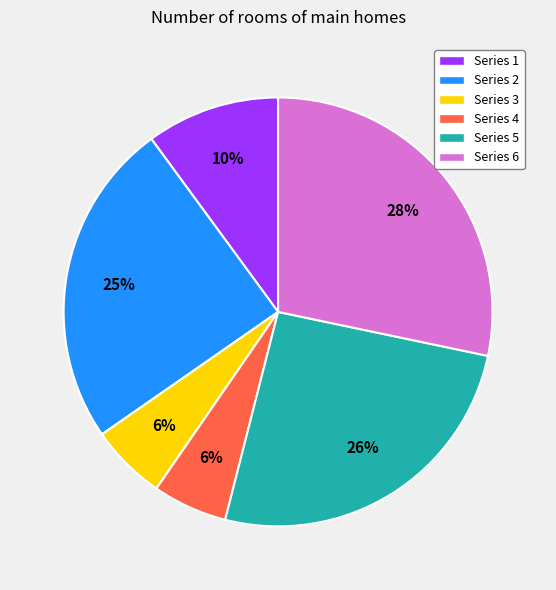

To the nearest percent, what is the average slice percentage?

17%